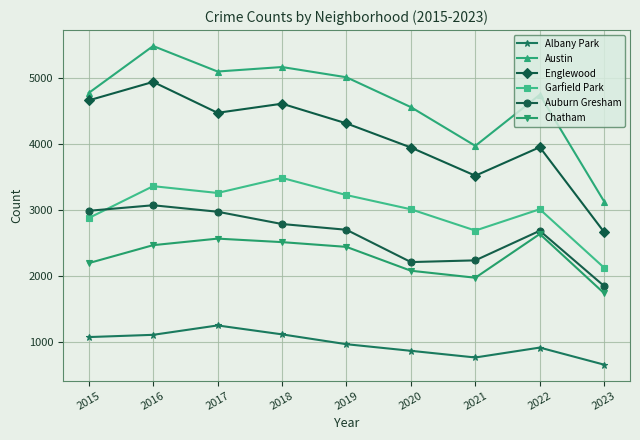

True or false: Englewood has a value of 5639 at 2021.

False